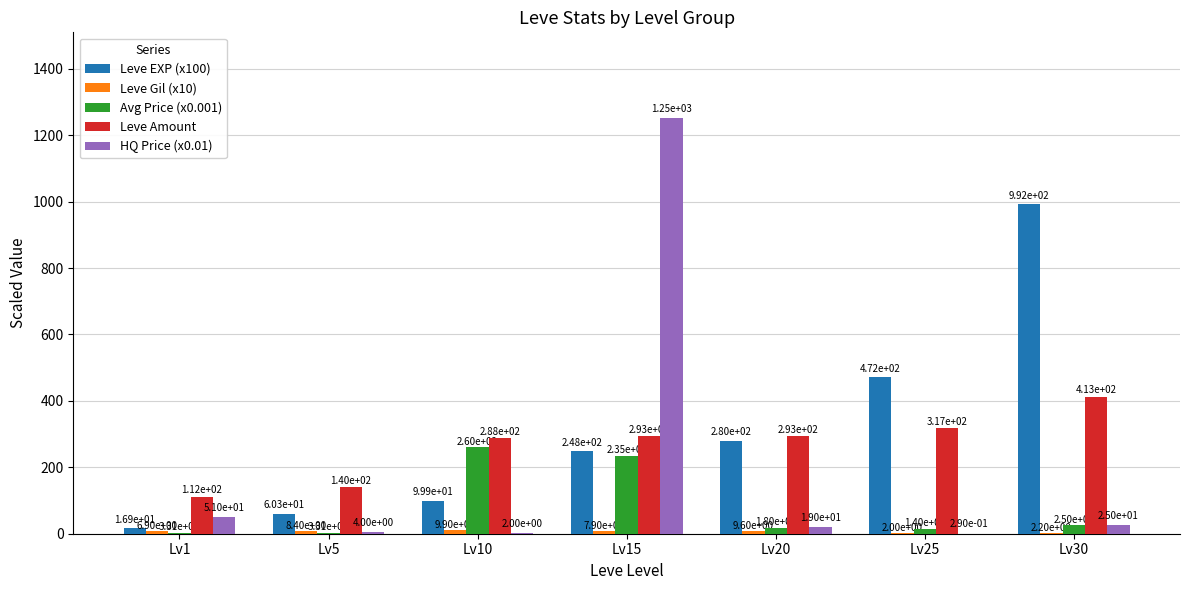

What is the sum of all Leve EXP (x100) values?

2169.3